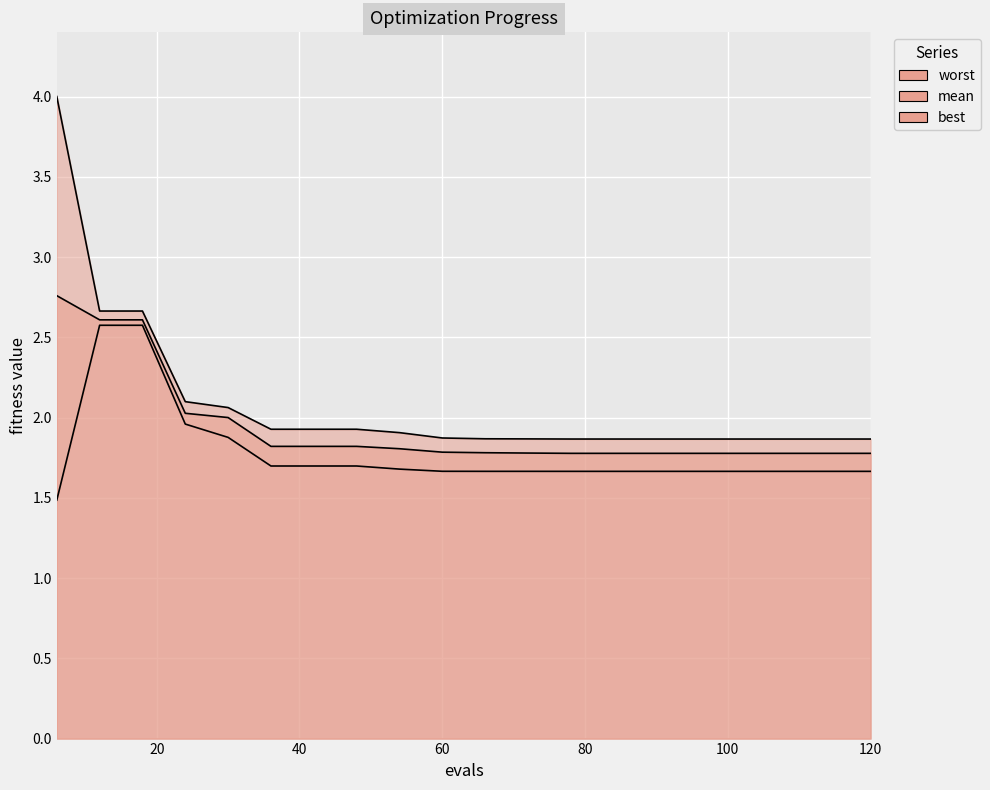

At how many categories does at least one series exceed 2?

5